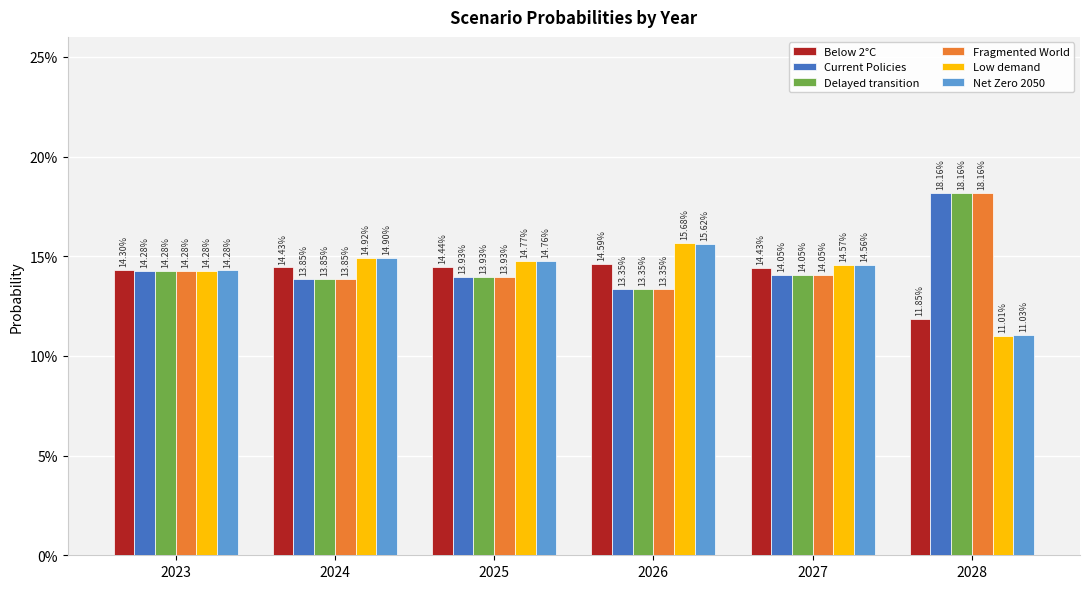

What is the value of the Delayed transition bar at the 3rd from the left?

0.1